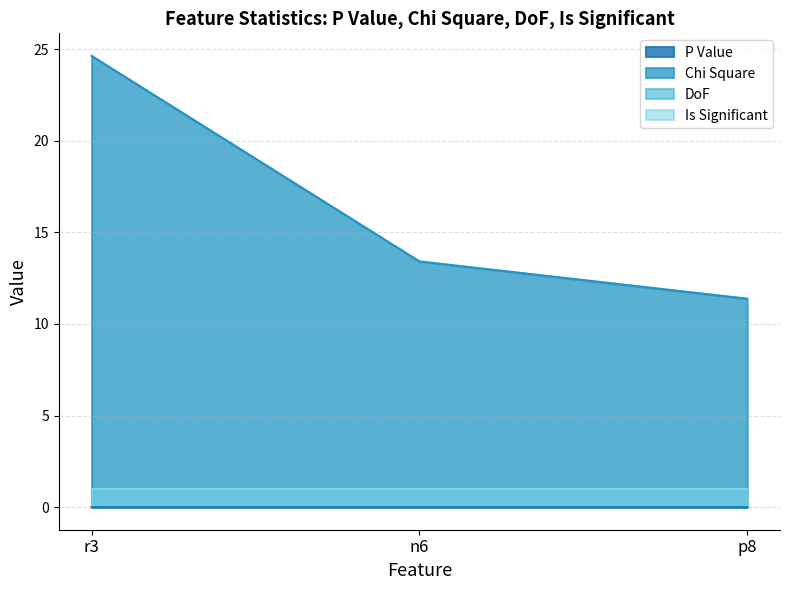

Which has a higher value, n6 or r3?

n6